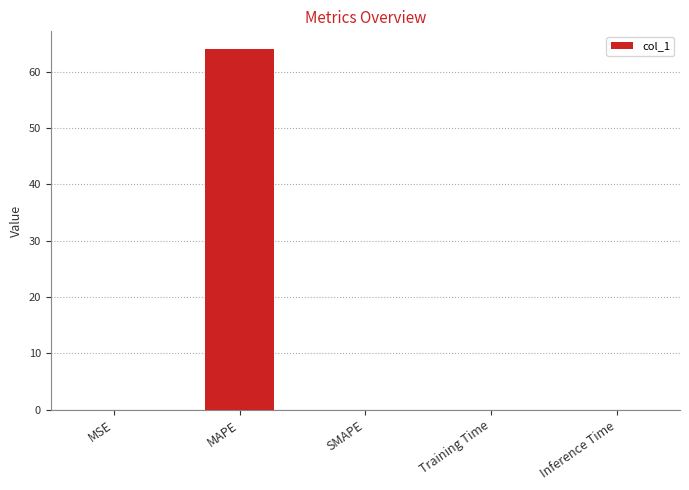

The chart shows a value of 0.0 at Training Time. True or false?

True